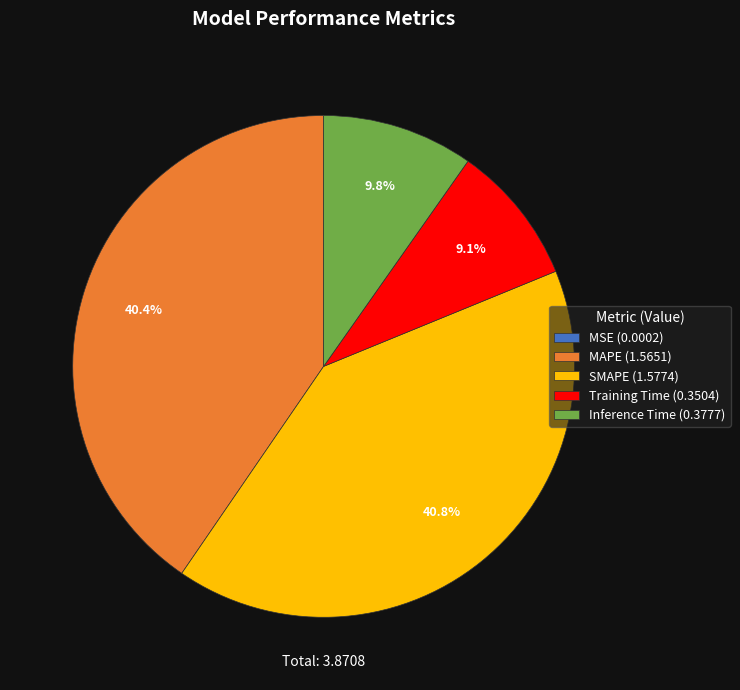

How much of the chart is everything except SMAPE (1.5774)?

59.2%